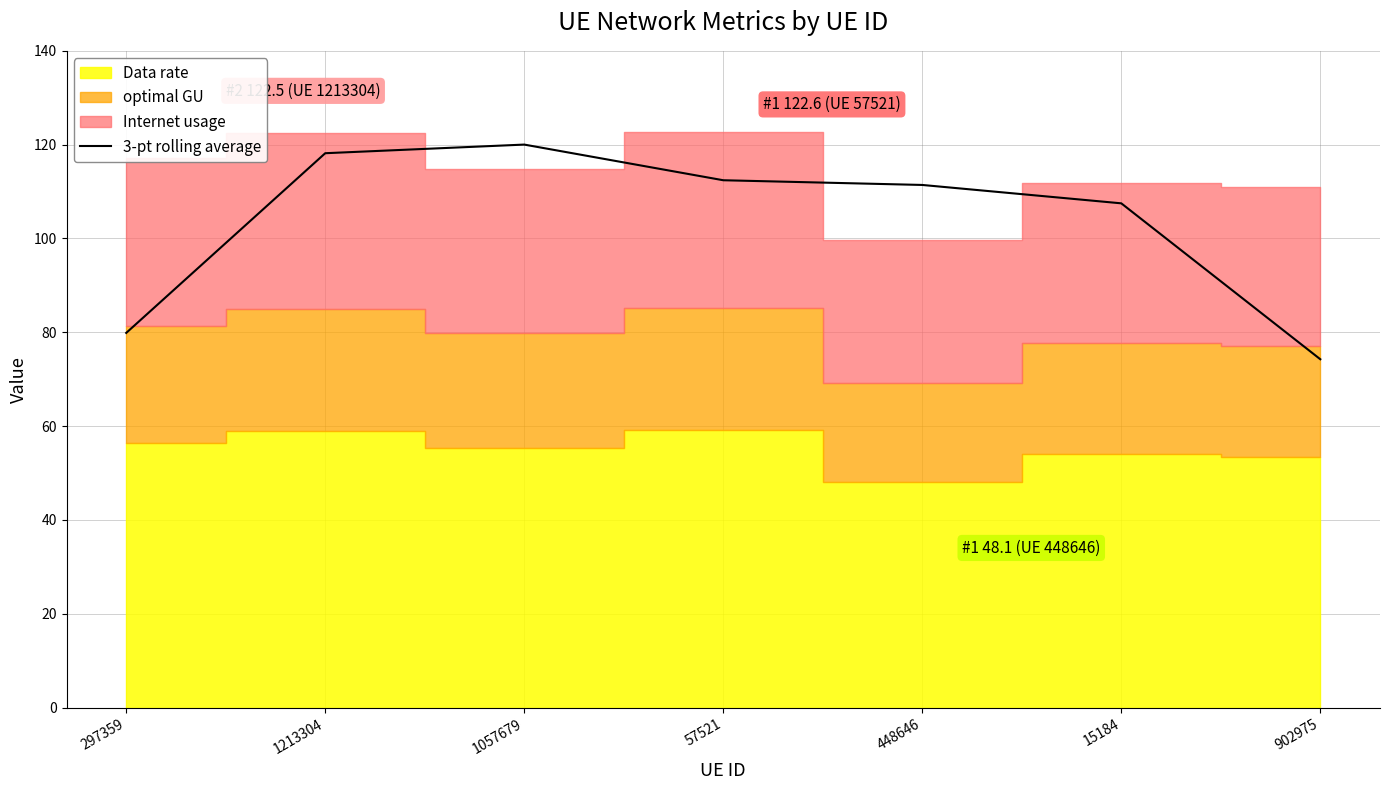

What is the minimum value shown in the chart?

74.3